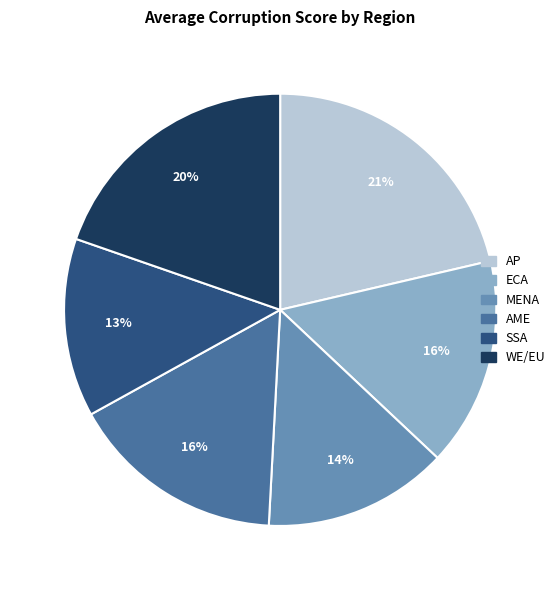

To the nearest percent, what is the difference between the largest and smallest slice percentages?

8%